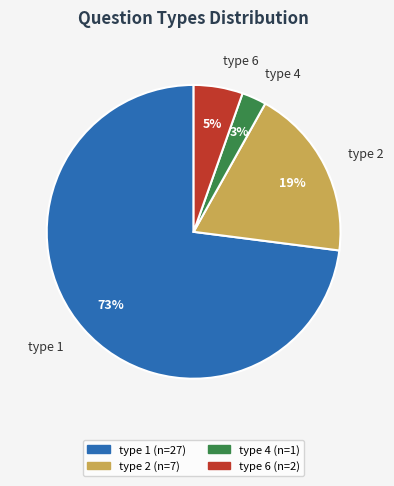

Approximately how many times larger is the value at type 6 compared to type 2?

0.3